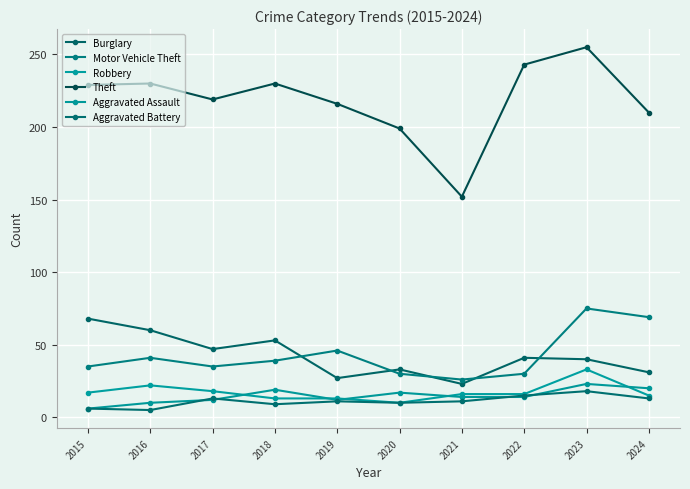

In Burglary, how many points are lower than both neighbors (excluding endpoints)?

3